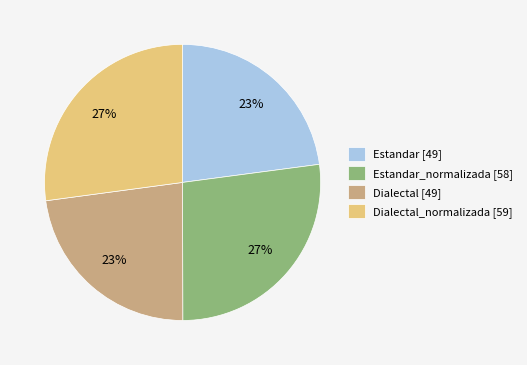

To the nearest percent, what portion does Estandar_normalizada [58] represent?

27%